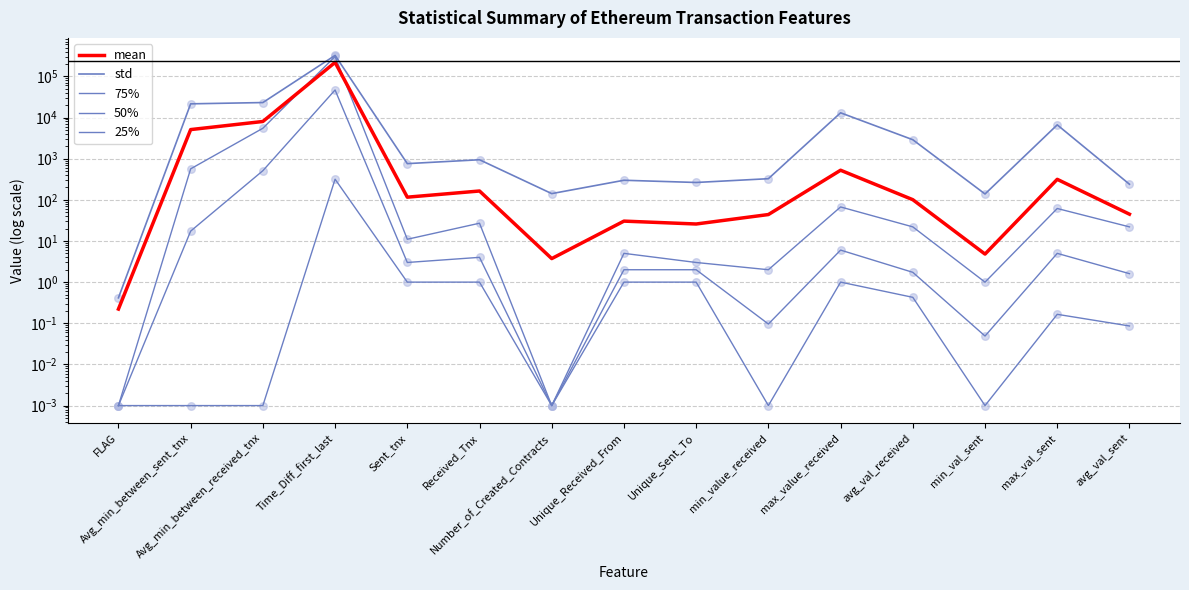

Which series has the largest total across all categories?

std